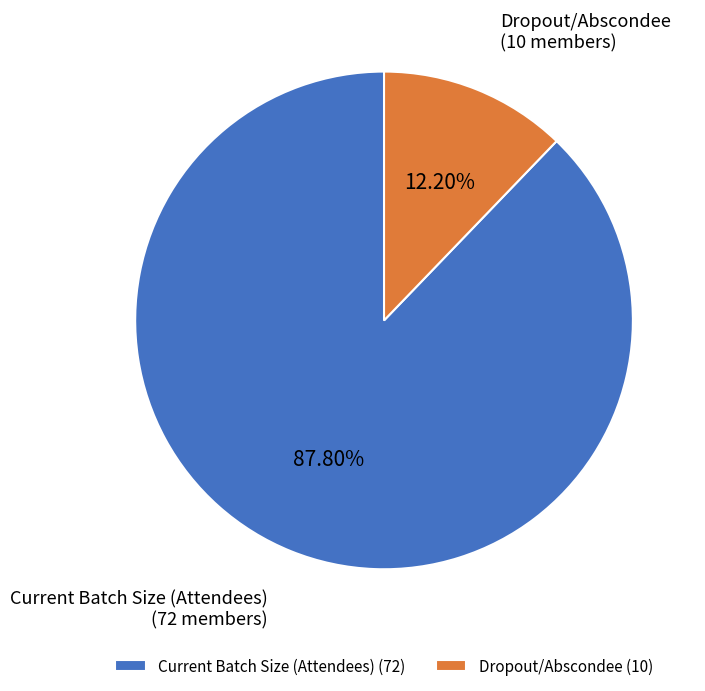

Which has a higher value, Current Batch Size (Attendees) or Dropout/Abscondee?

Current Batch Size (Attendees)